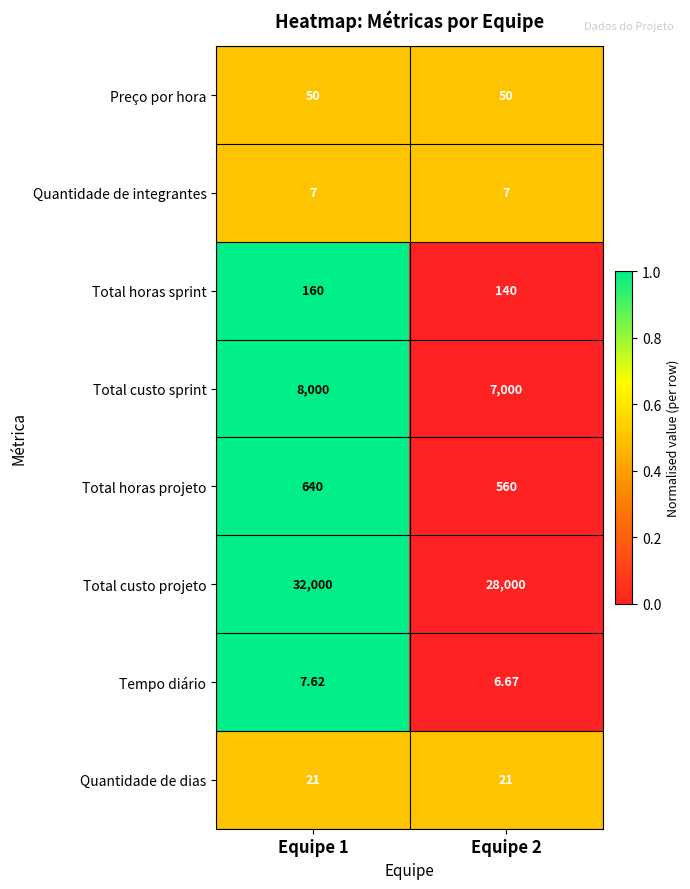

Which series changed the most between Equipe 1 and Equipe 2?

Total custo projeto